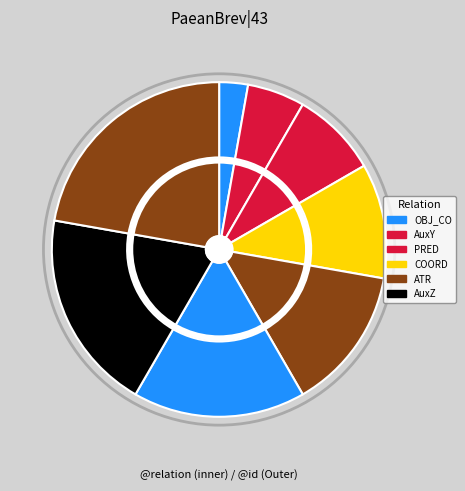

True or false: καί accounts for 6% of the total.

False